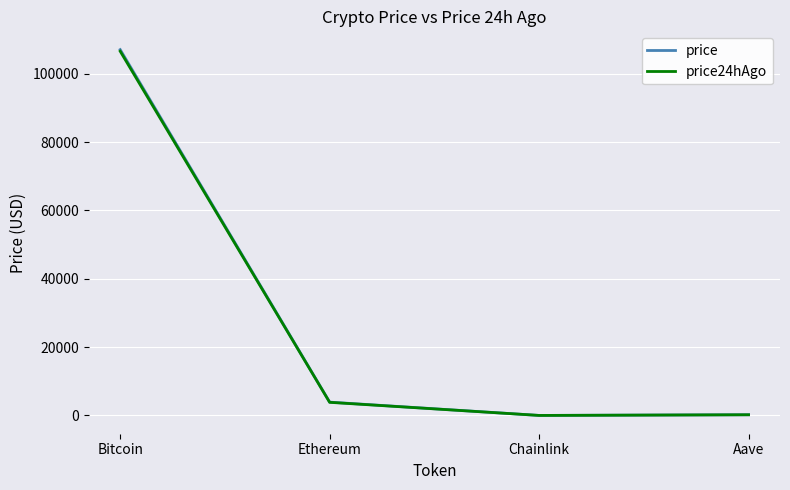

The value of price at Ethereum is 3907.4. True or false?

True